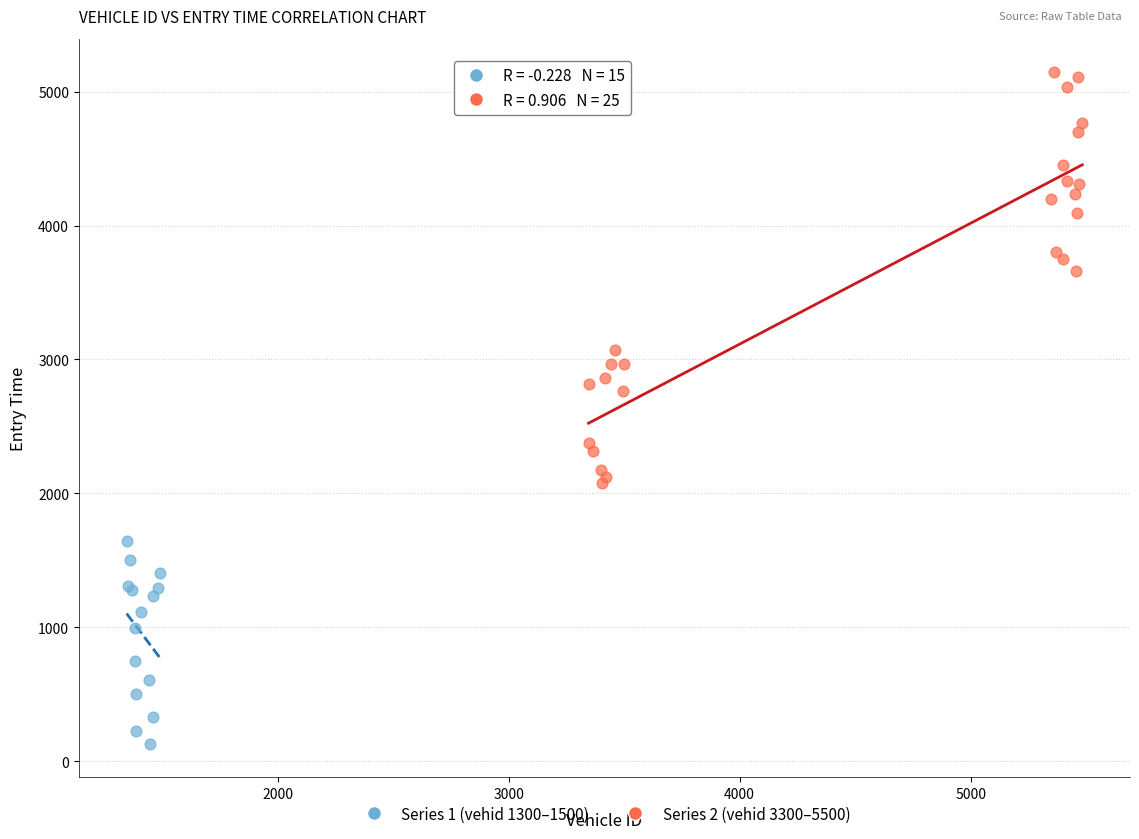

Which series contains the highest Y value?

Series 2 (vehid 3300–5500)